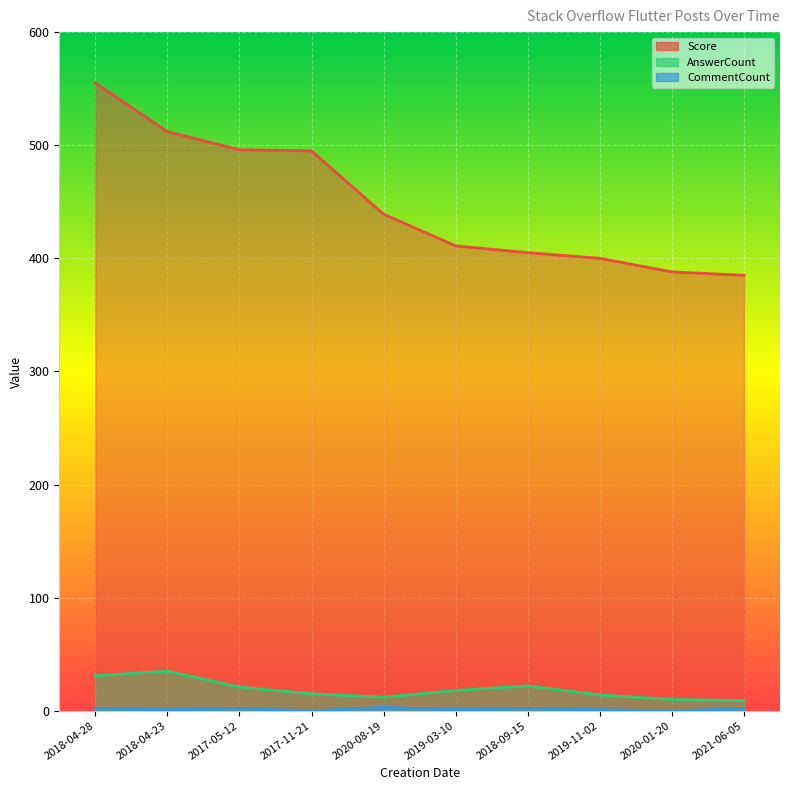

The value of CommentCount at 2020-08-19 is 5. True or false?

False